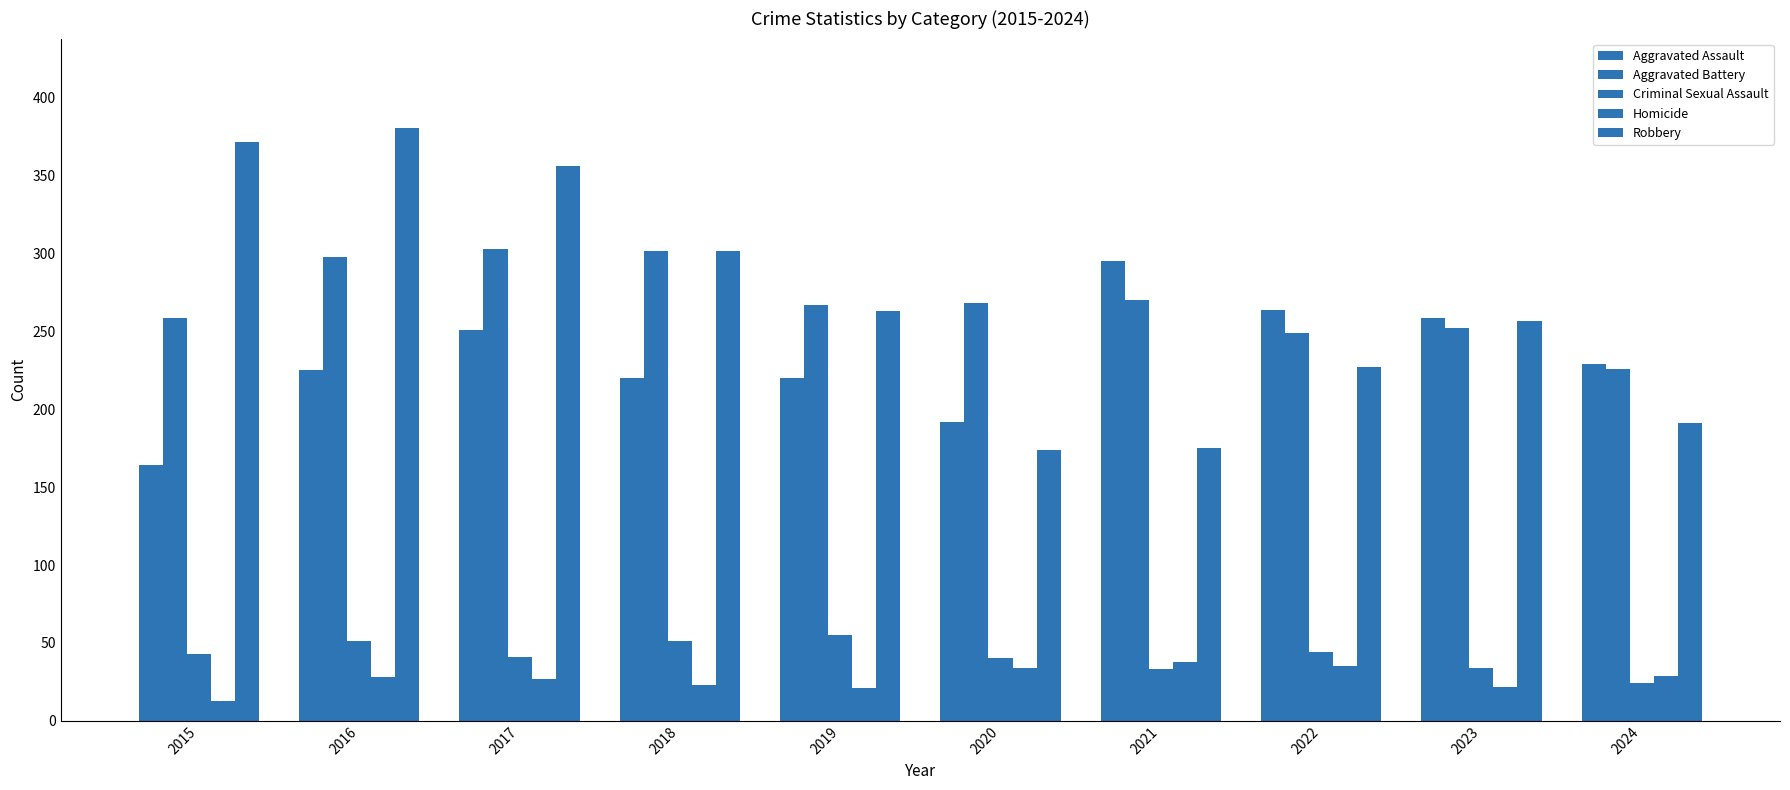

Which category has the highest value in the Aggravated Battery series?

2017